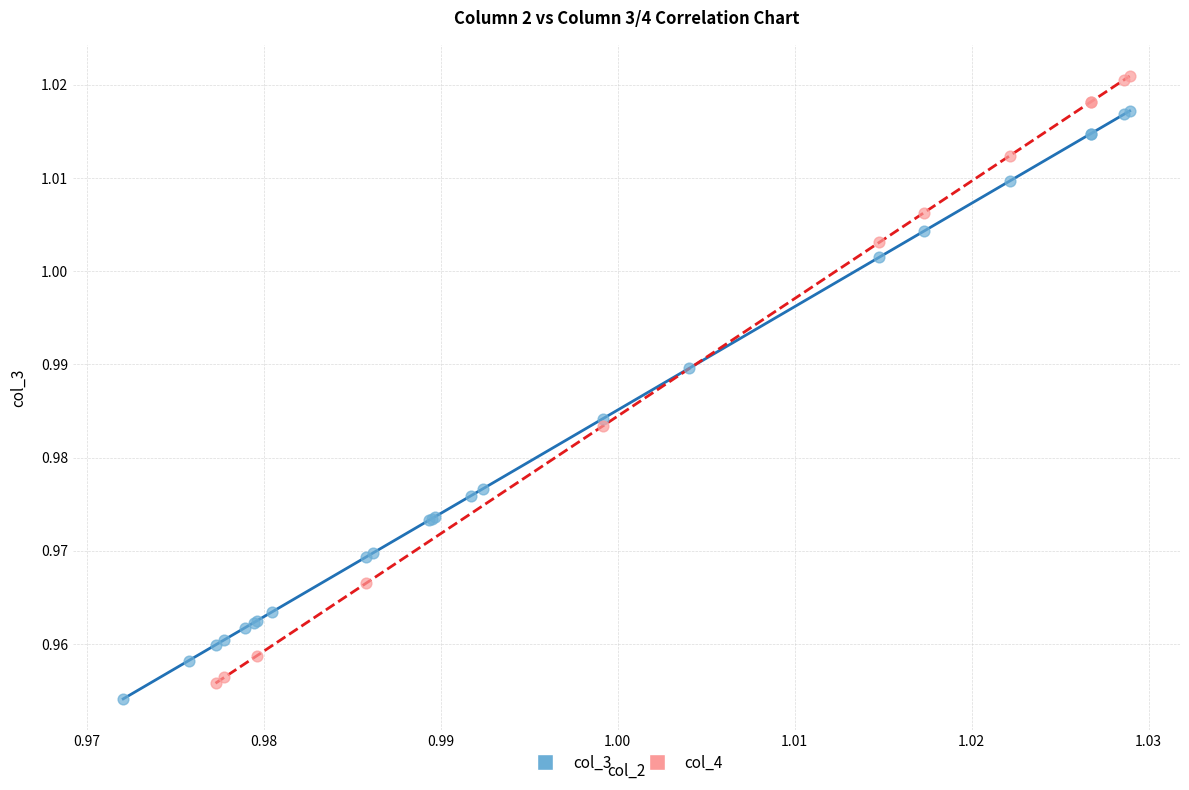

Which series contains the highest Y value?

col_4